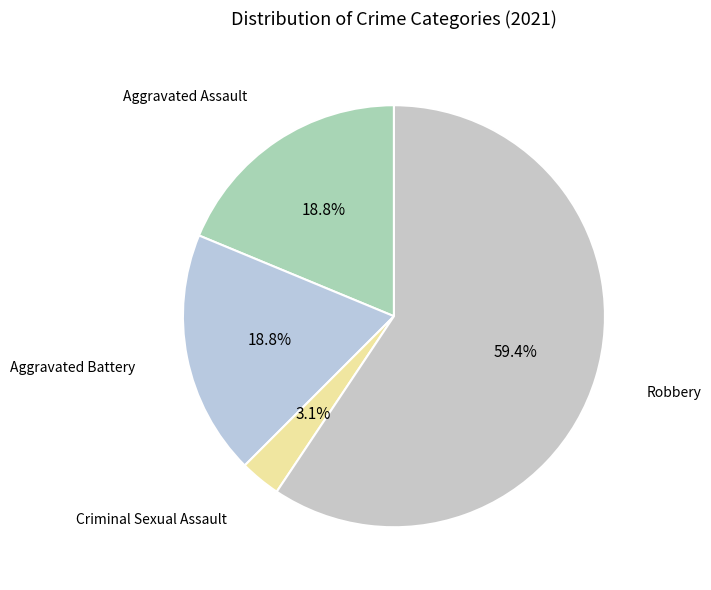

How many segments does this pie chart have?

4